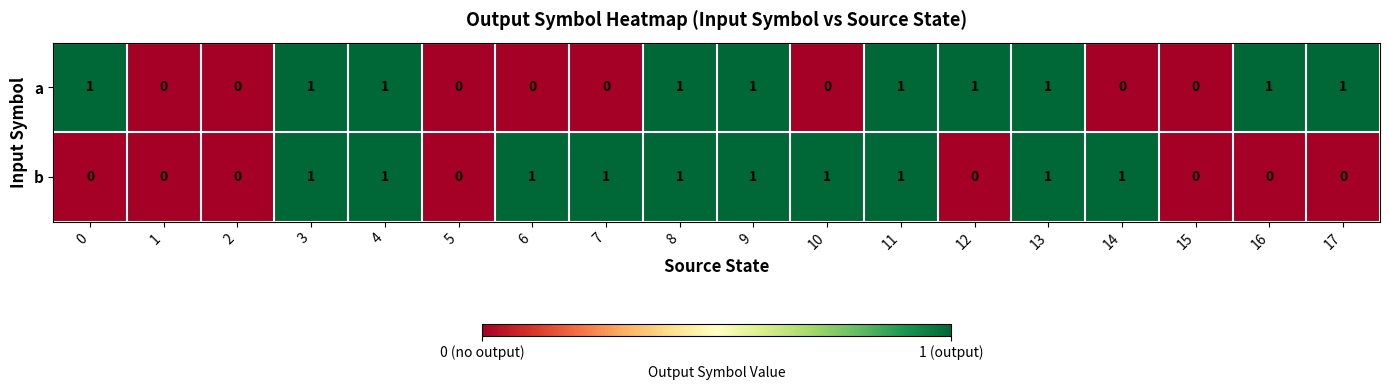

Between 7 and 9, which series saw the biggest shift?

a